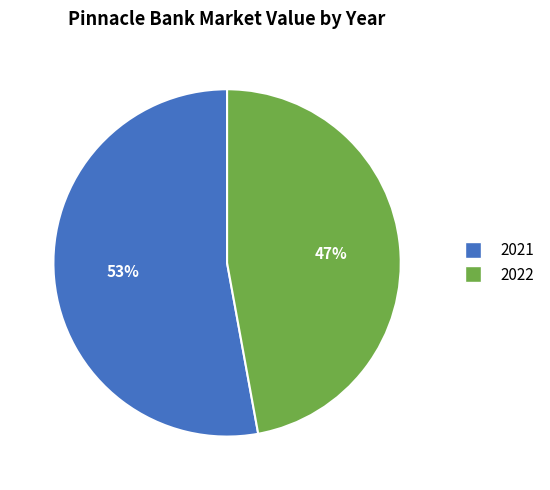

Is there a majority slice in this chart?

Yes